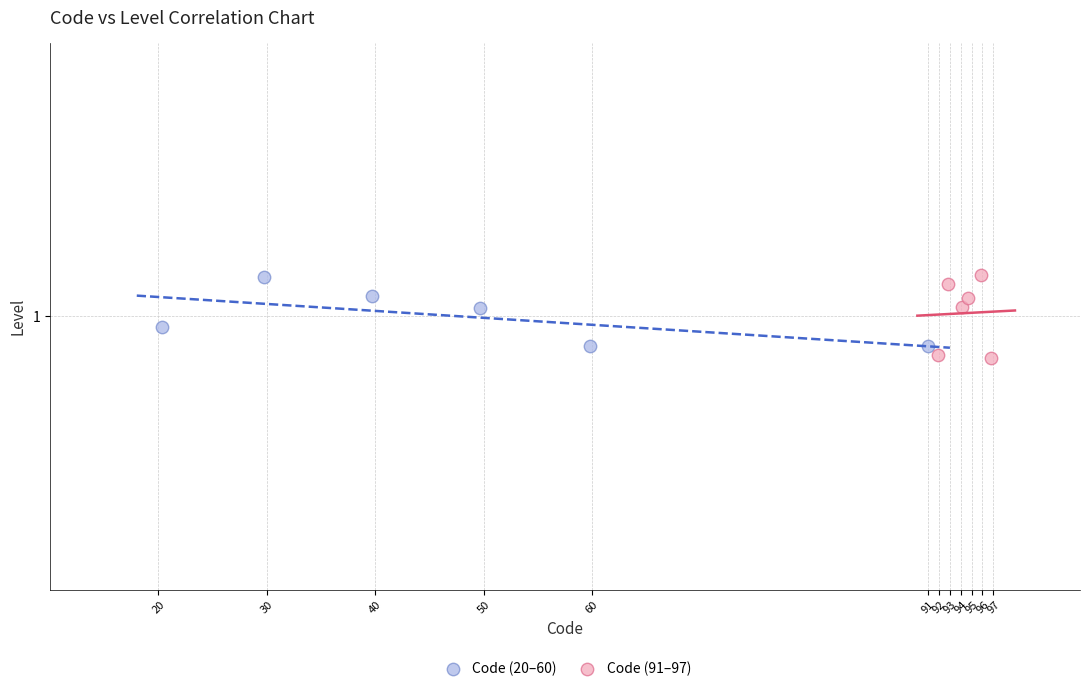

Which series reaches the minimum Y coordinate?

Code (91–97)